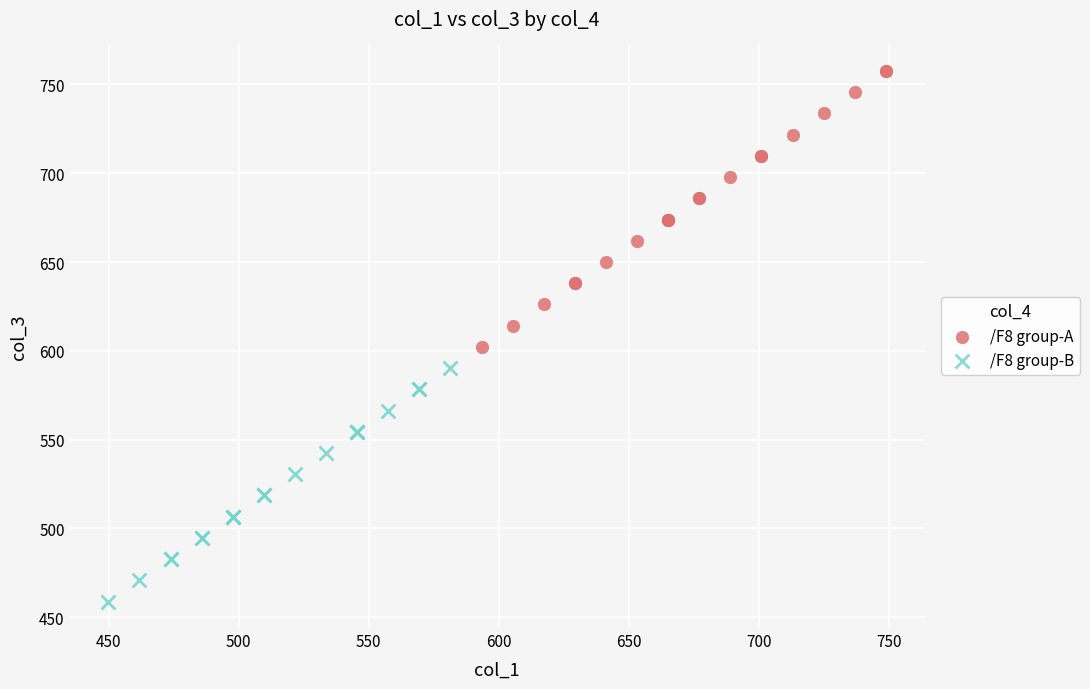

What are all the series names shown in the legend?

/F8 group-A, /F8 group-B